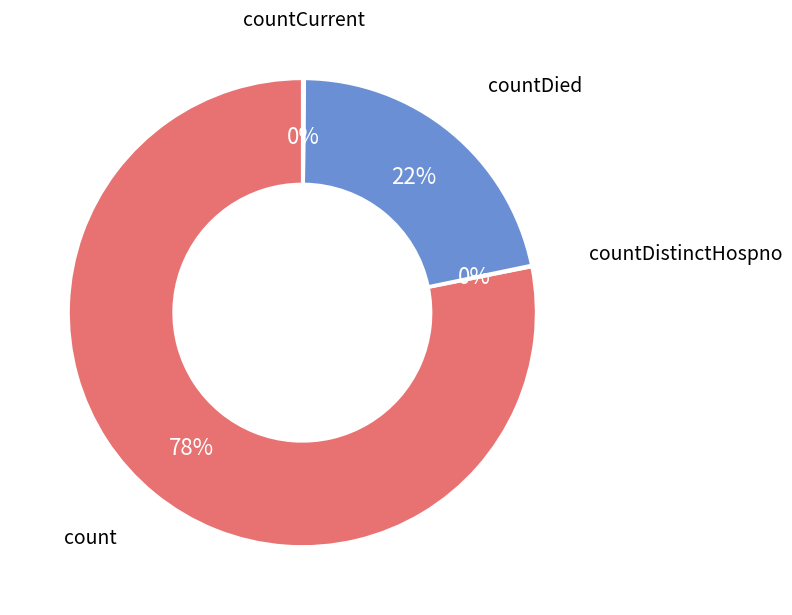

To the nearest percent, what is the difference between the largest and smallest slice percentages?

78%